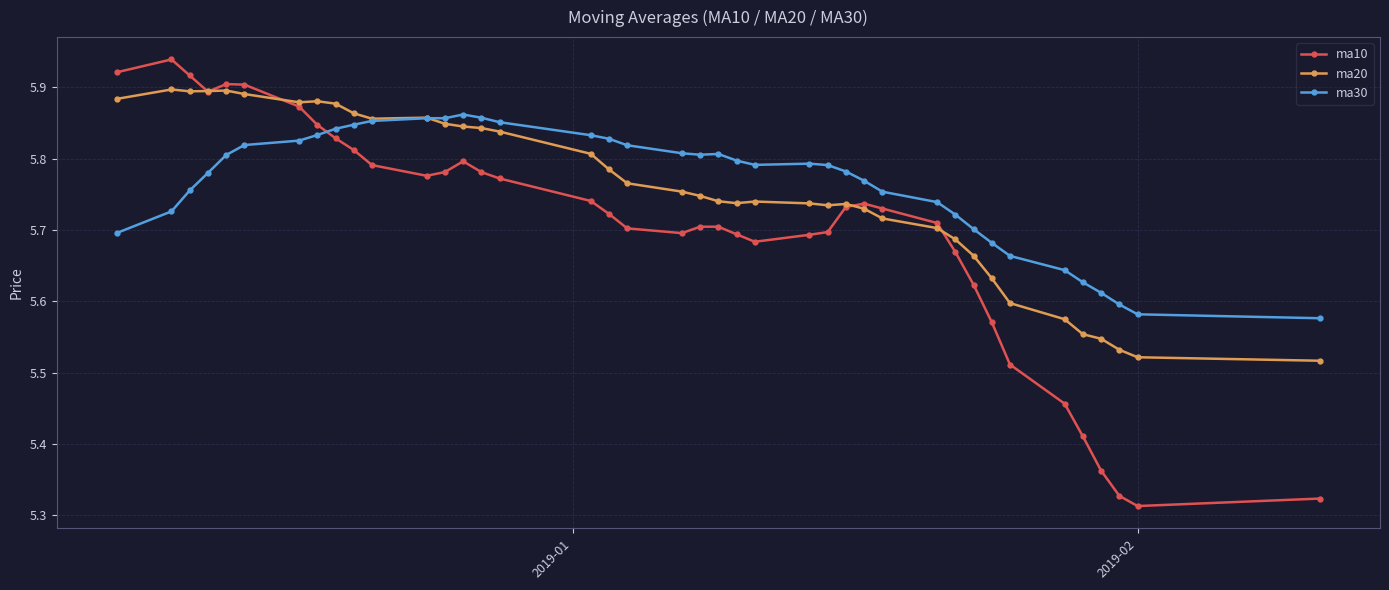

Which series has the widest spread of values?

ma10